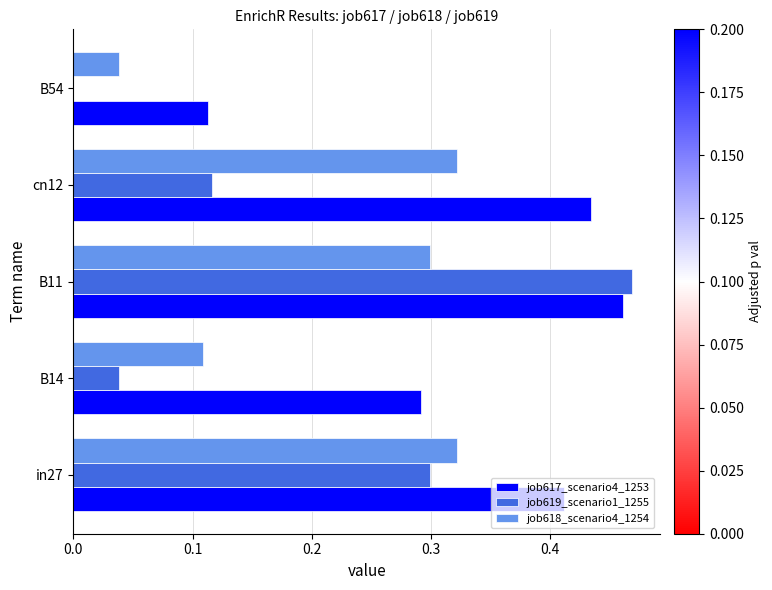

Between in27 and cn12, which series saw the biggest shift?

job619_scenario1_1255